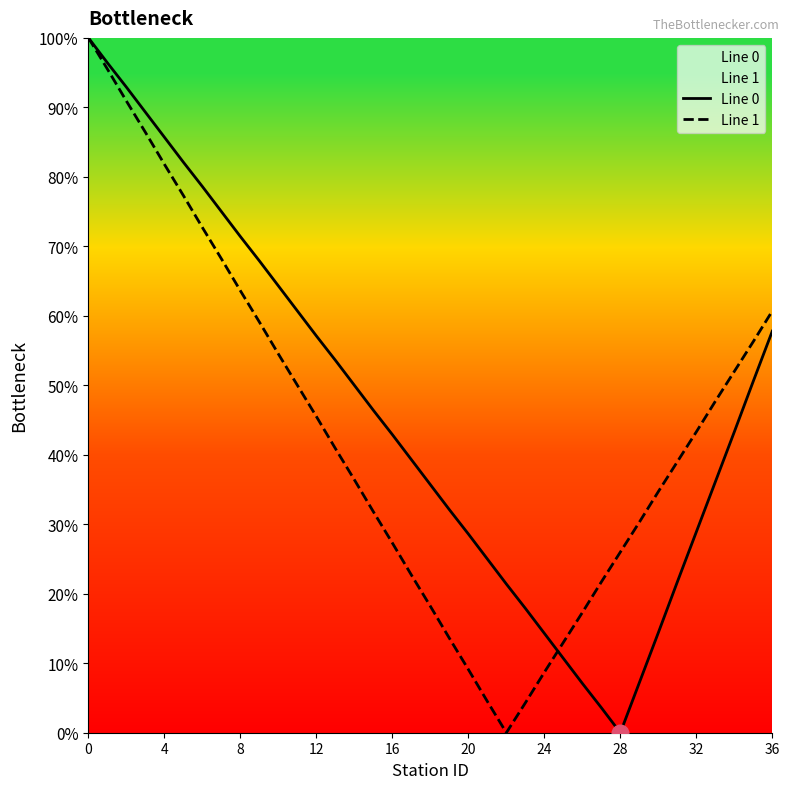

At how many categories does at least one series exceed 93?

2